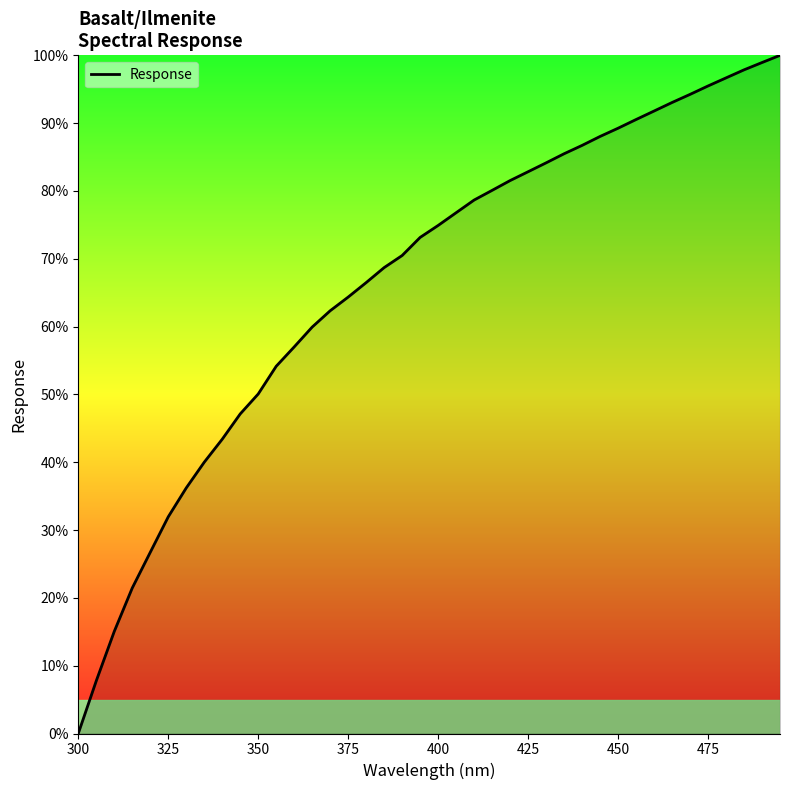

What is the difference between the maximum and minimum values?

100.0